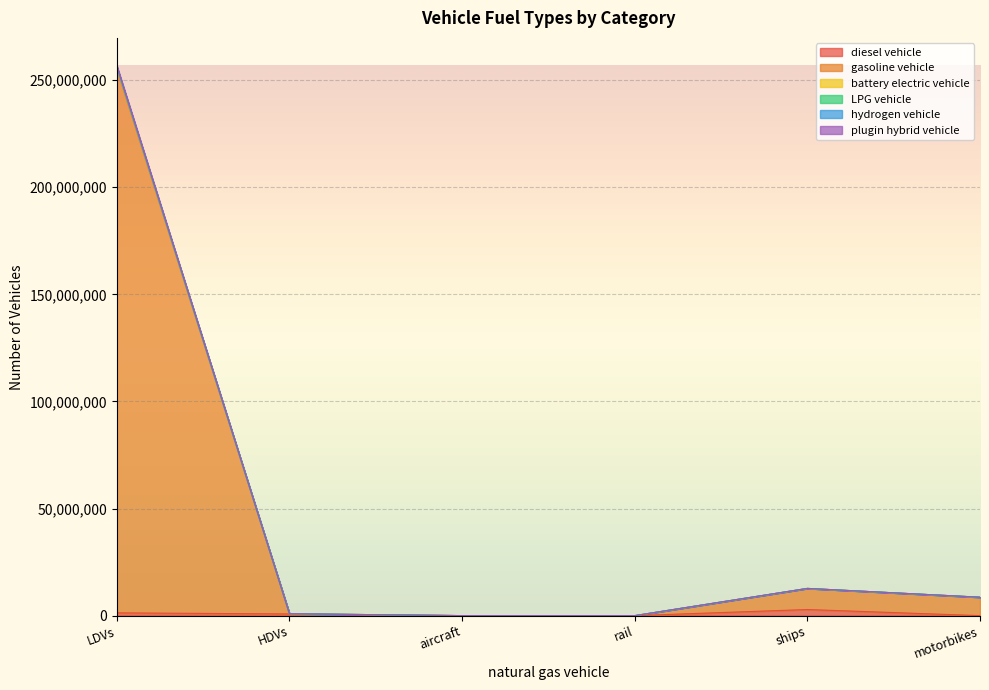

Reading left to right, transcribe all the data shown in this chart.

diesel vehicle: 1292884.0	786021.4	7149.1	624.1	2850434.9	0.0
gasoline vehicle: 256850555.0	891589.1	7149.1	2518.3	12705000.4	8596314.0
battery electric vehicle: 256209121.0	891589.1	7149.1	2518.3	12705000.4	8596314.0
LPG vehicle: 256202675.0	891462.4	7149.1	2518.3	12705000.4	8596314.0
hydrogen vehicle: 256109624.0	884207.3	7149.1	2518.3	12705000.4	8596314.0
plugin hybrid vehicle: 255236708.0	883907.3	7149.1	624.1	12705000.4	8596314.0